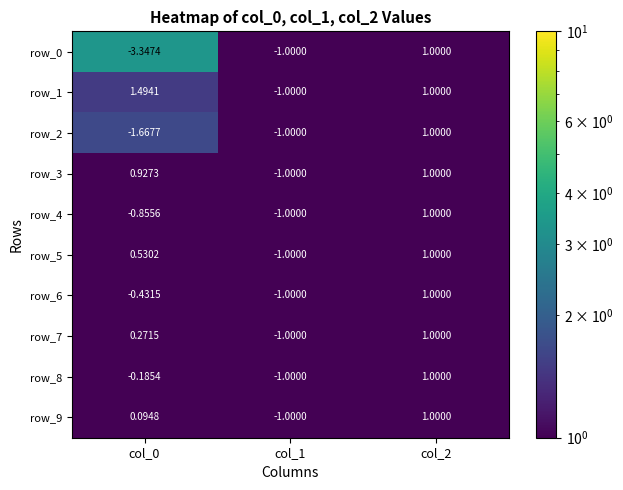

At which category is the sum across all series the highest?

col_2